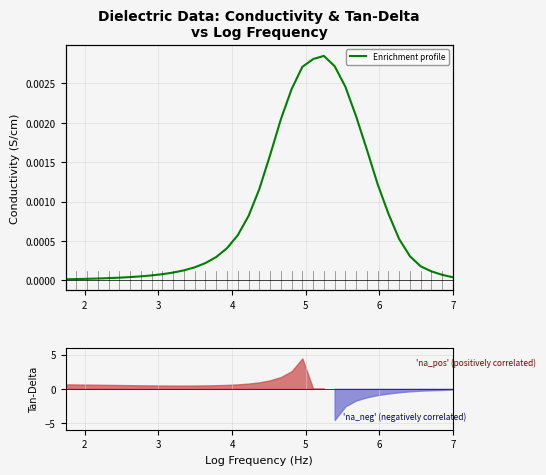

True or false: there are more than 1 points higher than both neighbors.

False